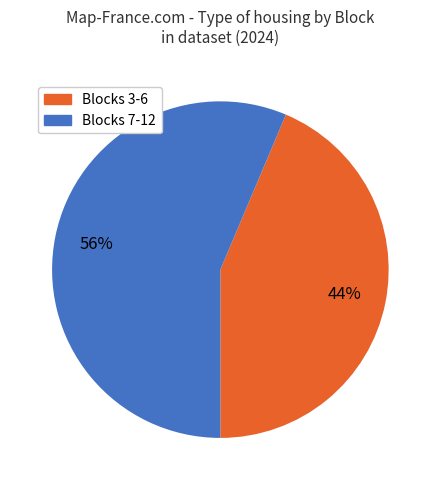

Is there a majority slice in this chart?

Yes